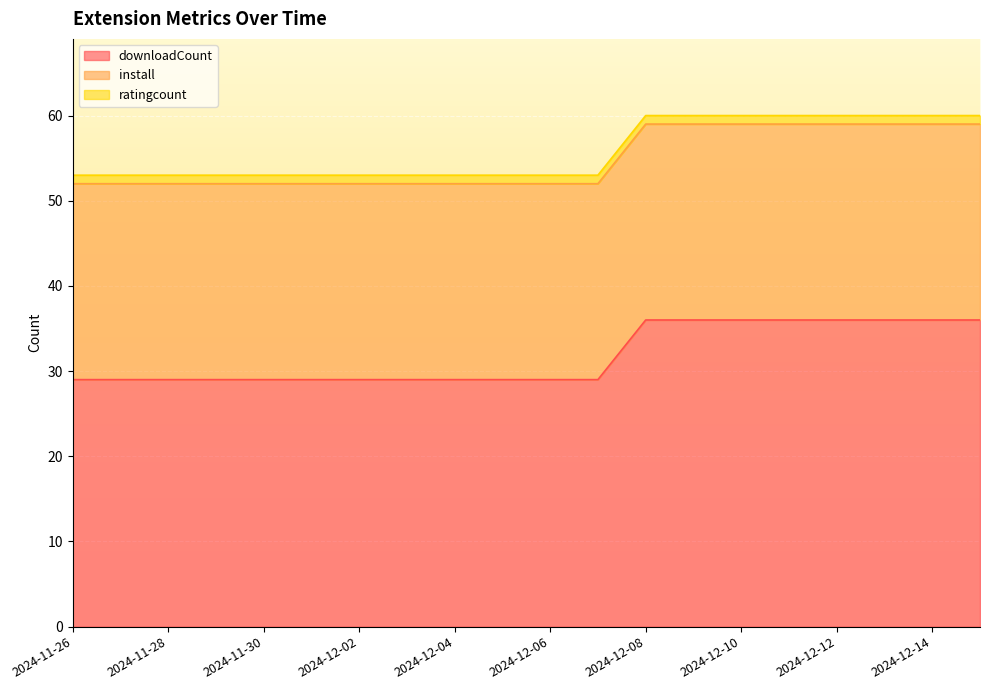

What is the label of the 10th point from the right?

2024-12-06